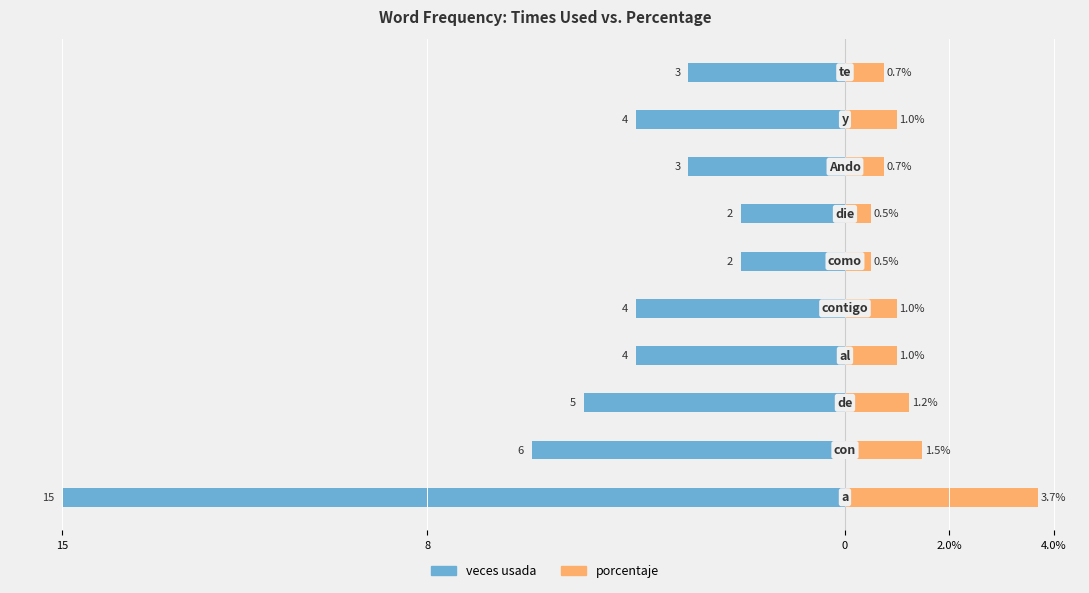

Is the value of veces usada at 8 greater than the value of porcentaje at 8?

No